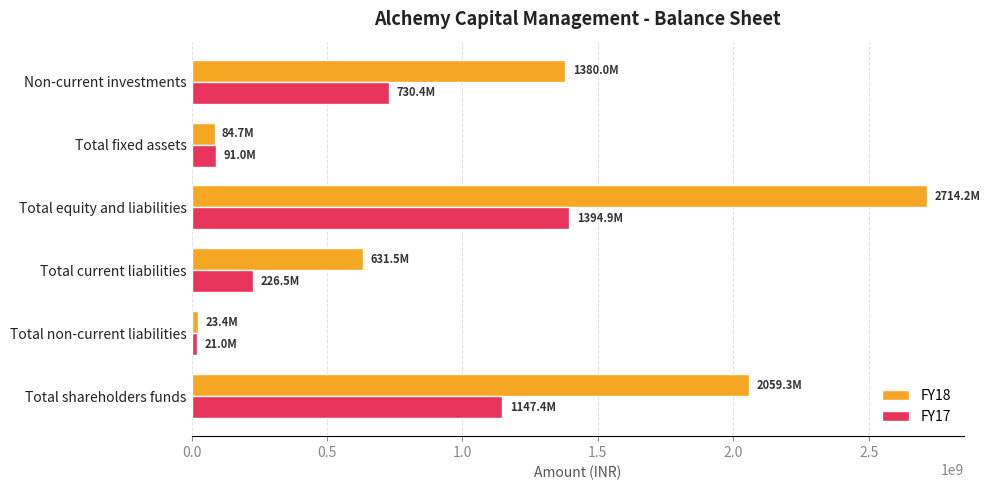

The value of FY17 at Non-current investments is 730370525. True or false?

True